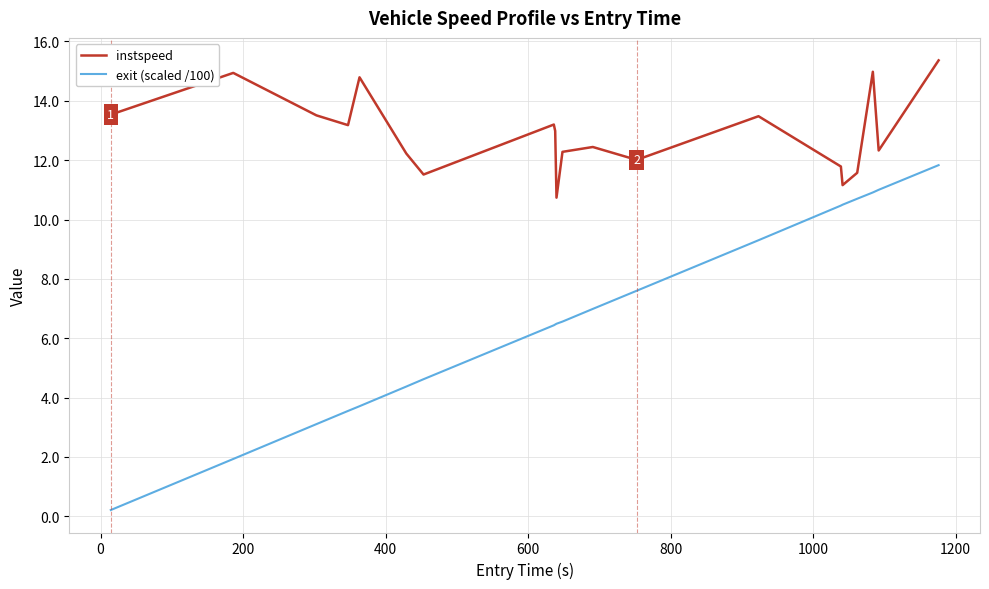

What is the difference between the maximum and minimum values in the instspeed series?

4.6